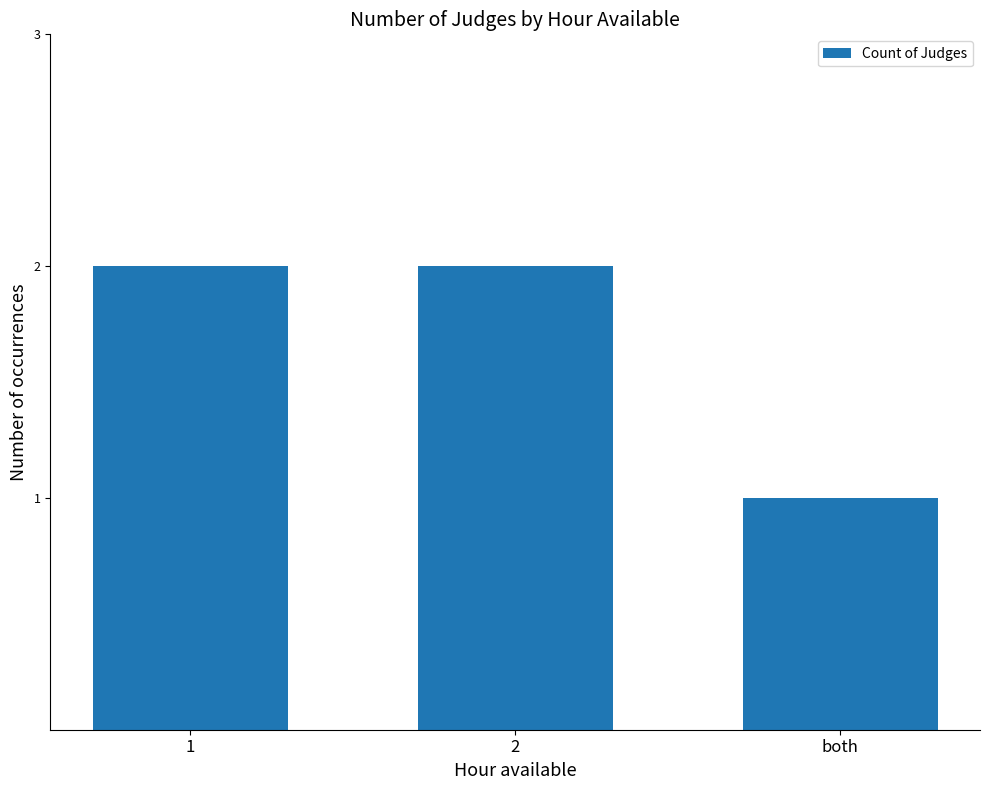

What is the ratio of the value at 2 to the value at both?

2.0